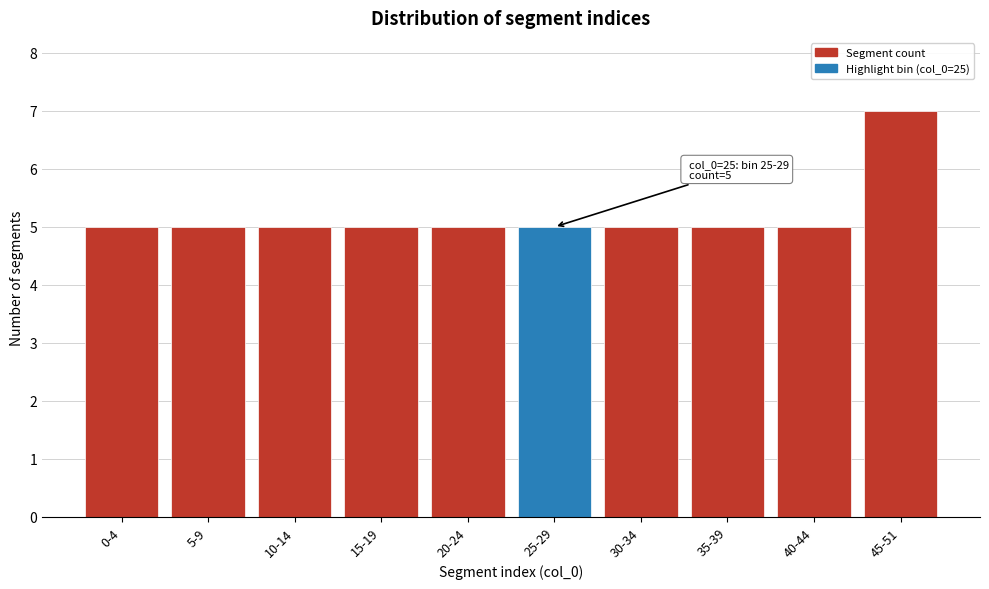

Reading left to right, transcribe all the data shown in this chart.

5	5	5	5	5	5	5	5	5	7